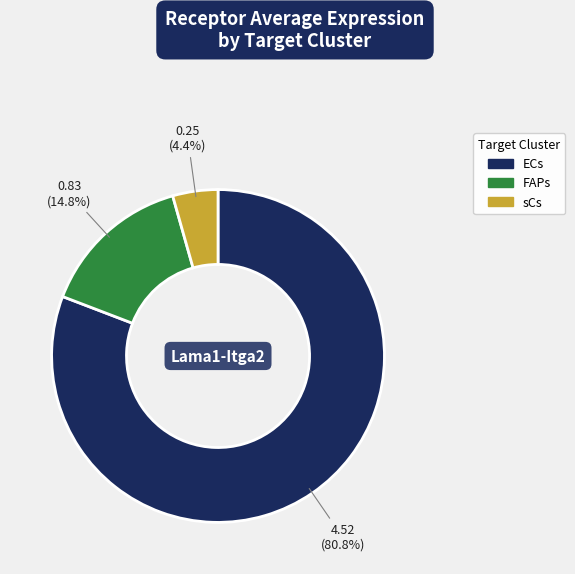

What percentage do ECs and FAPs together represent?

95.6%